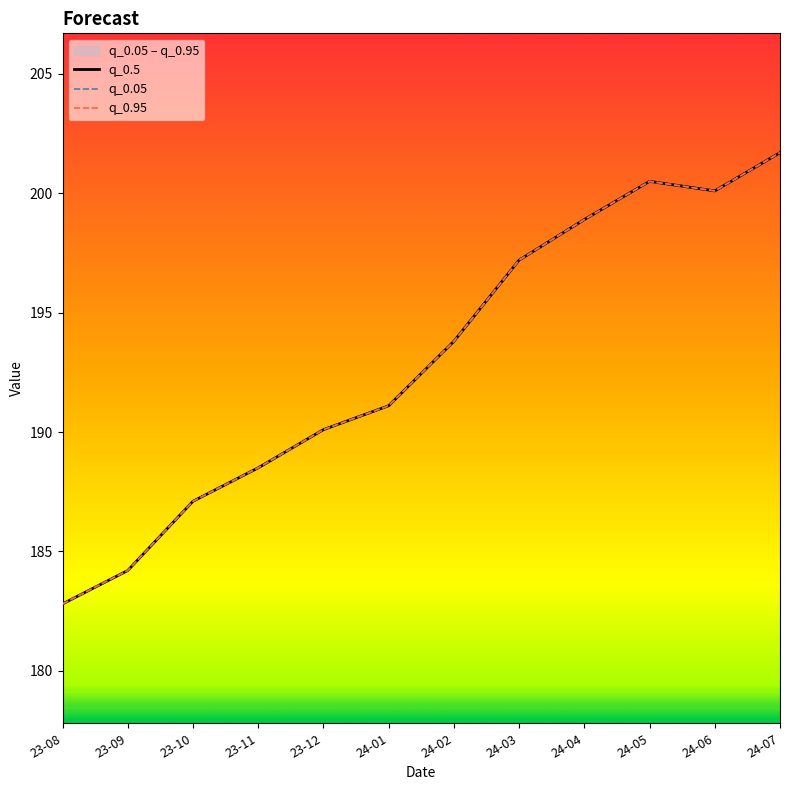

Reading right to left, what are all the values shown in this chart?

q_0.5: 201.7	200.1	200.5	198.9	197.2	193.8	191.1	190.1	188.5	187.1	184.2	182.8
q_0.05: 201.7	200.1	200.5	198.9	197.2	193.8	191.1	190.1	188.5	187.1	184.2	182.8
q_0.95: 201.7	200.1	200.5	198.9	197.2	193.8	191.1	190.1	188.5	187.1	184.2	182.8